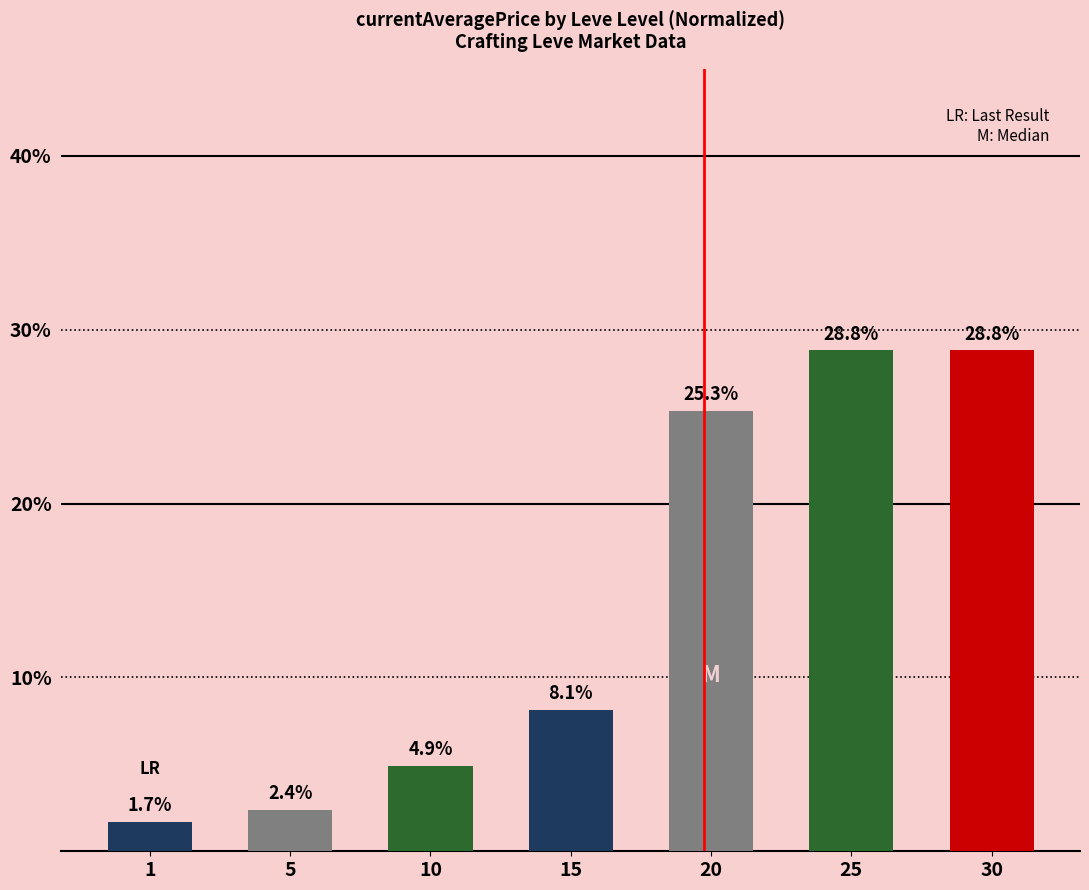

What is the sum of all values?

100.0